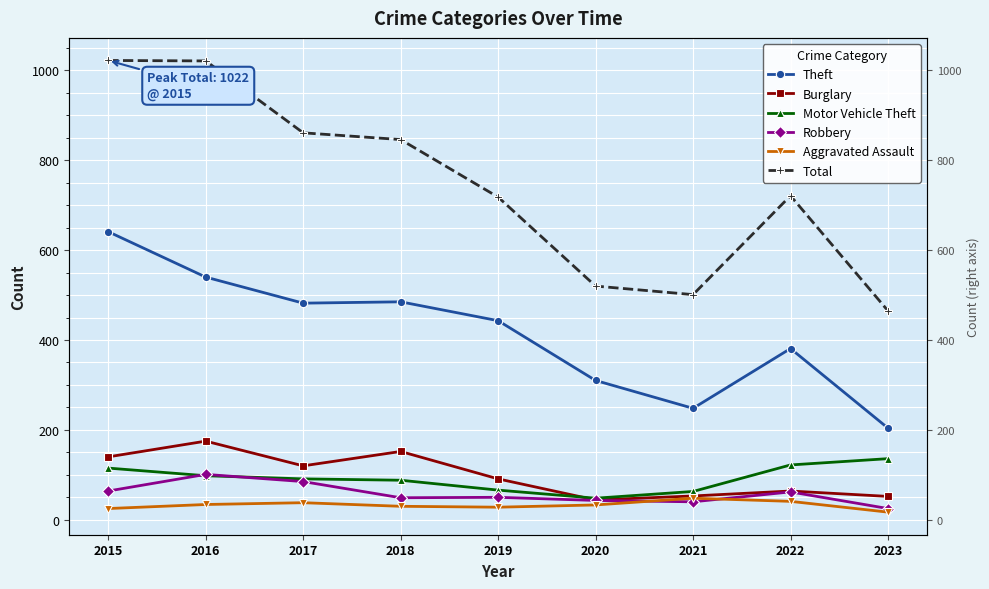

The Theft series shows 595 at 2019. True or false?

False